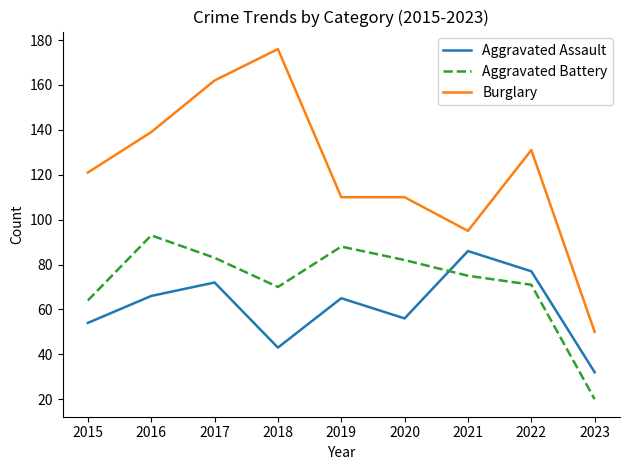

List the series in order of their peak value, highest first.

Burglary, Aggravated Battery, Aggravated Assault